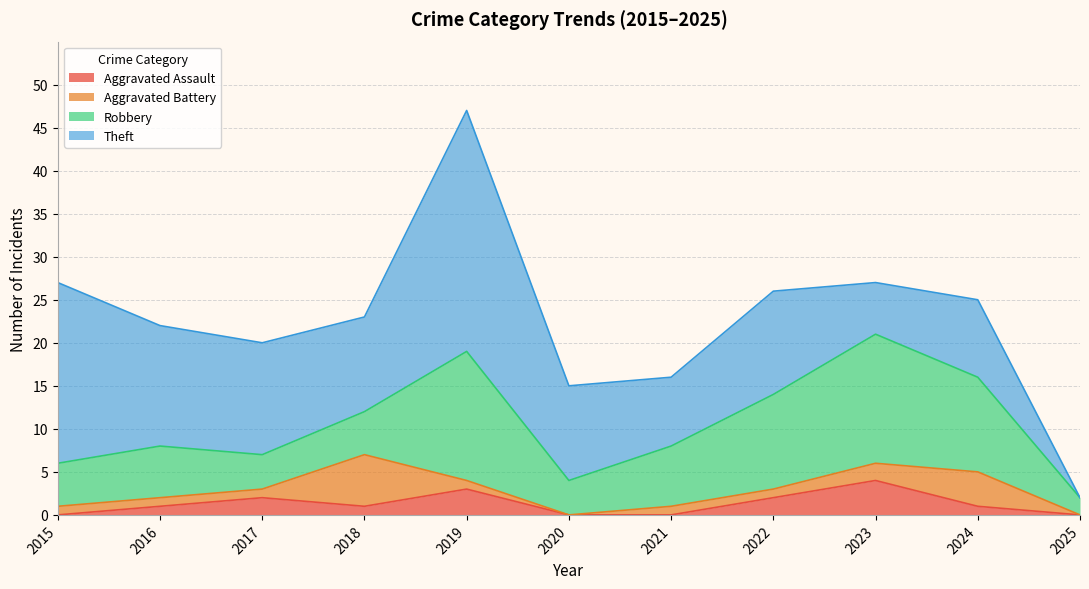

Which series ends up on top after the final intersection of Aggravated Battery and Robbery?

Robbery